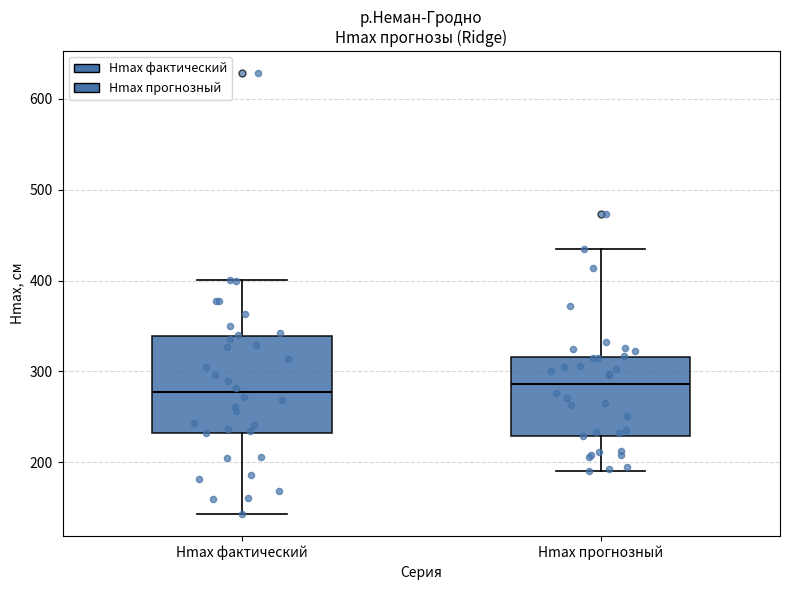

Reading left to right, read every box against the y-axis: the position of its median line, the range the box covers, and the ends of its whiskers. The values are not printed on the chart, so give them approximately, as read against the axis.

Hmax фактический: median 280, box 230 to 340, whiskers 140 to 400
Hmax прогнозный: median 290, box 230 to 320, whiskers 190 to 430